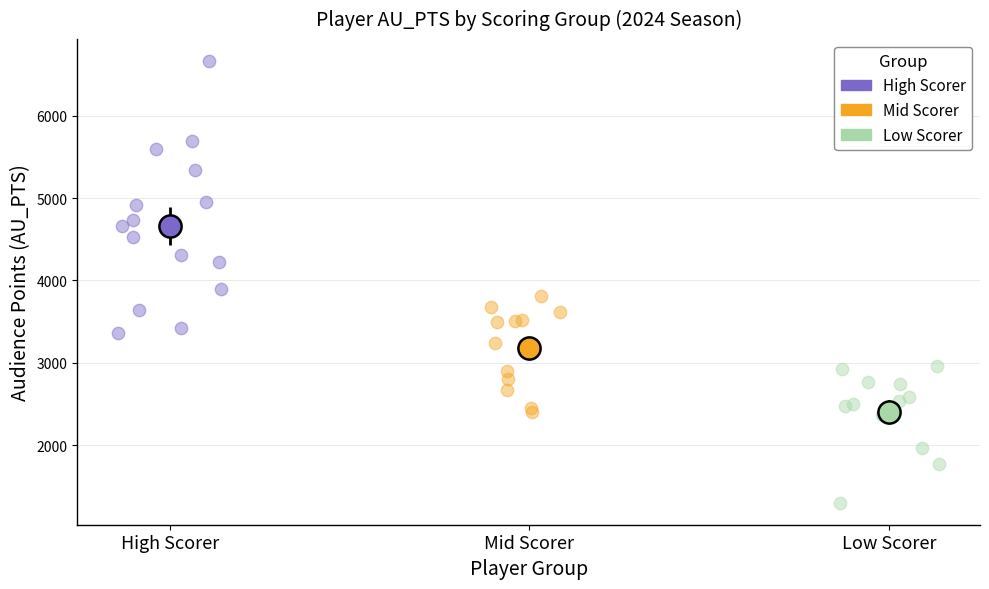

Which series contains the highest Y value?

High Scorer